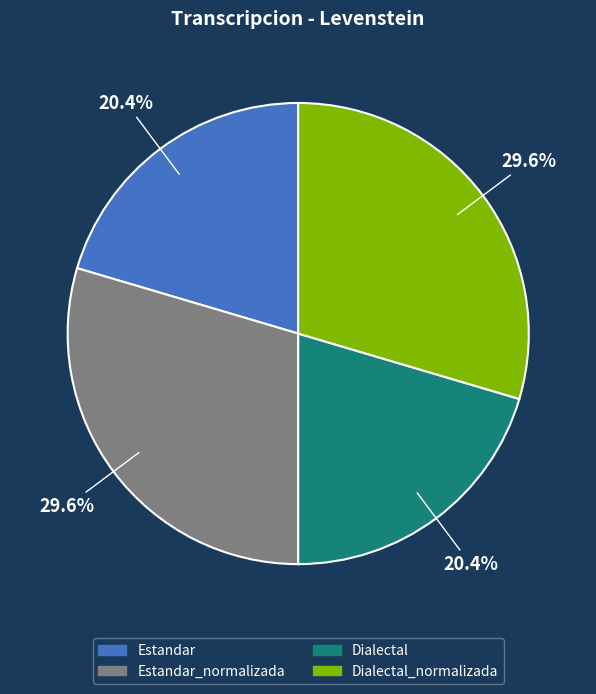

Count the number of slices in the pie.

4